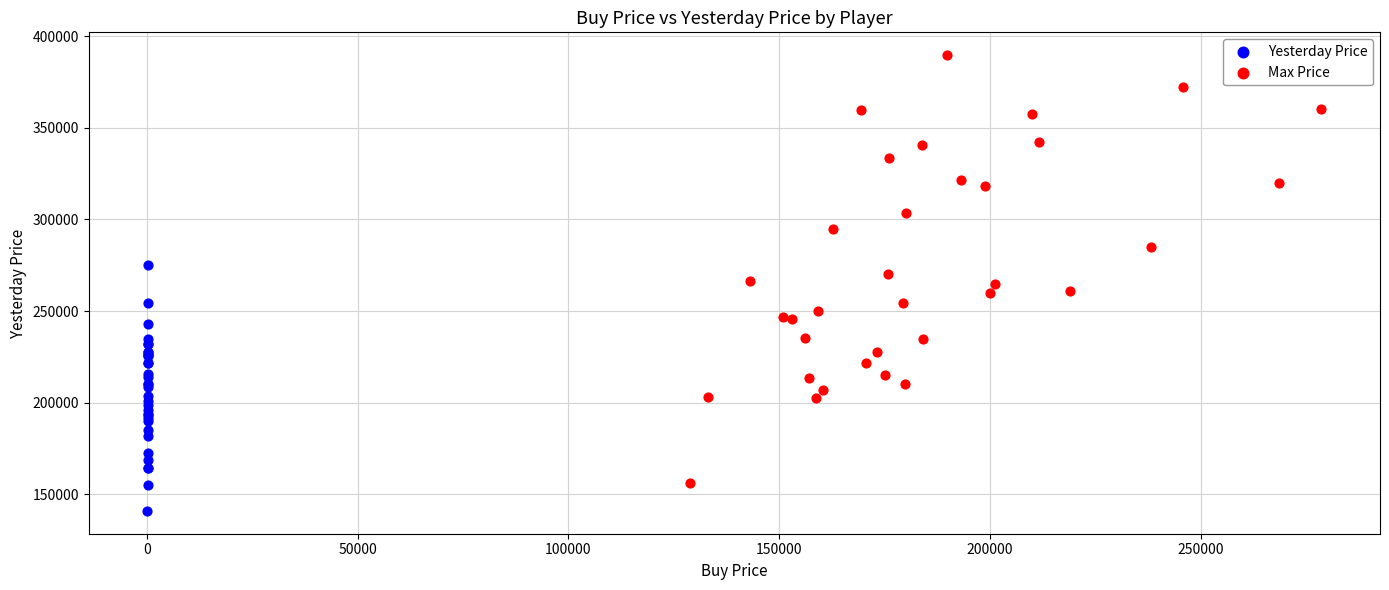

Which series has the widest spread of Y values?

Max Price